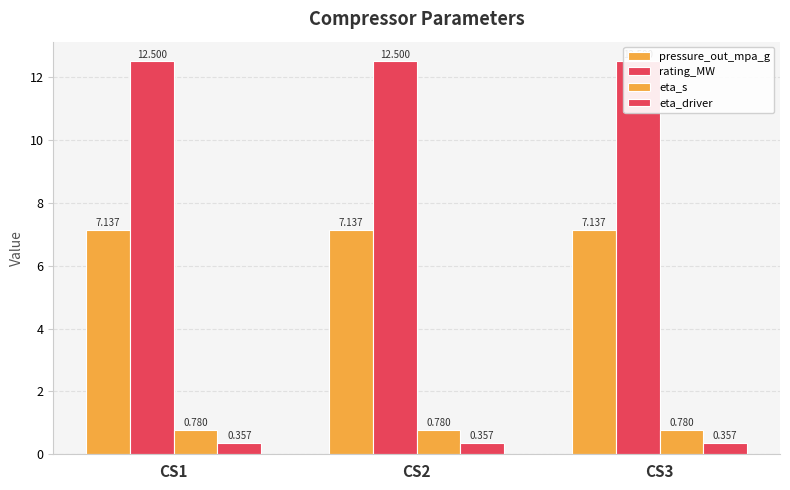

What are all the series names shown in the legend?

pressure_out_mpa_g, rating_MW, eta_s, eta_driver